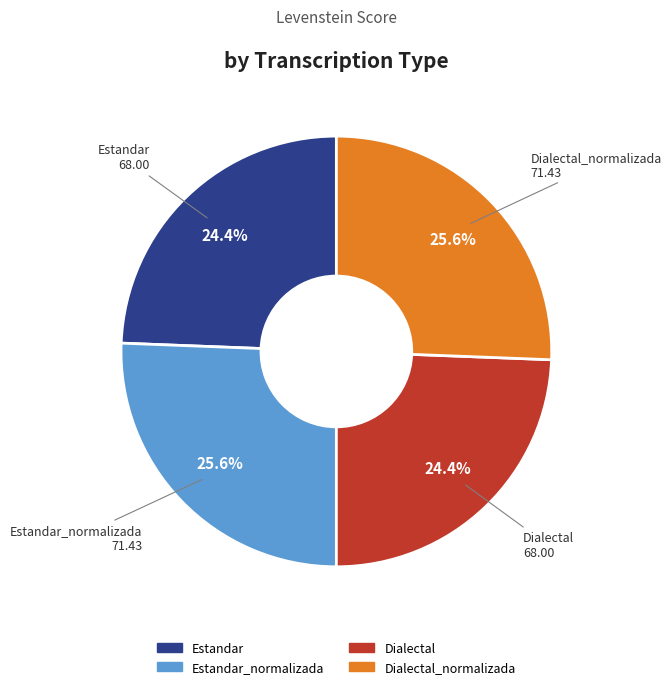

How many slices are in this pie chart?

4